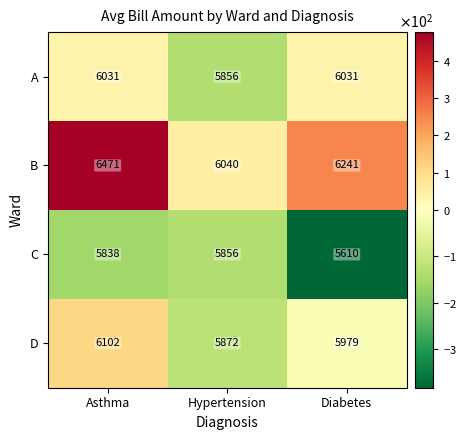

Rank the series by their maximum value, from highest to lowest.

B, D, A, C